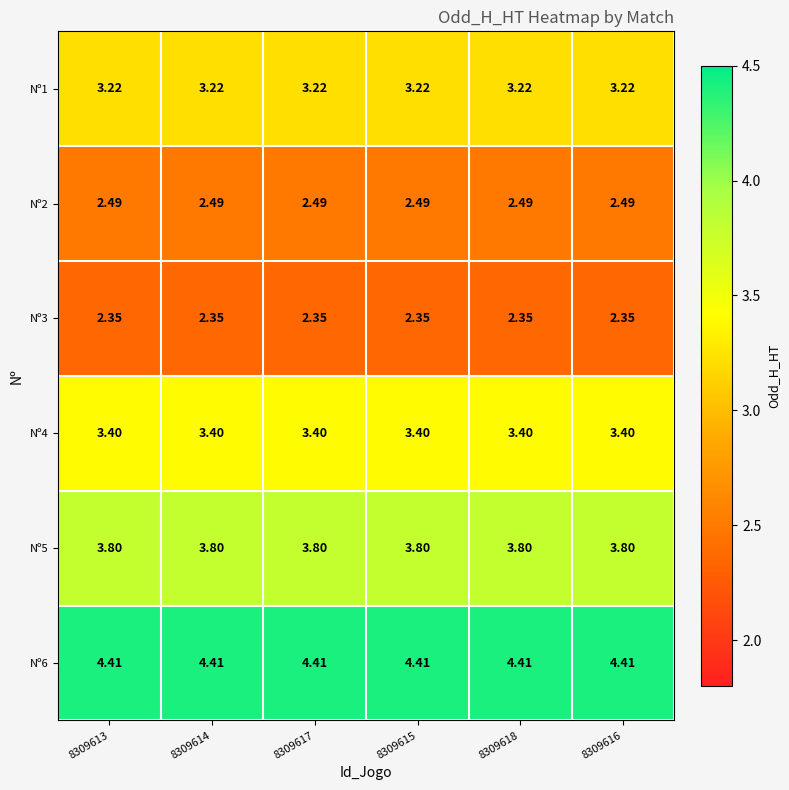

Is the value of Nº2 at 8309614 greater than the value of Nº6 at 8309614?

No